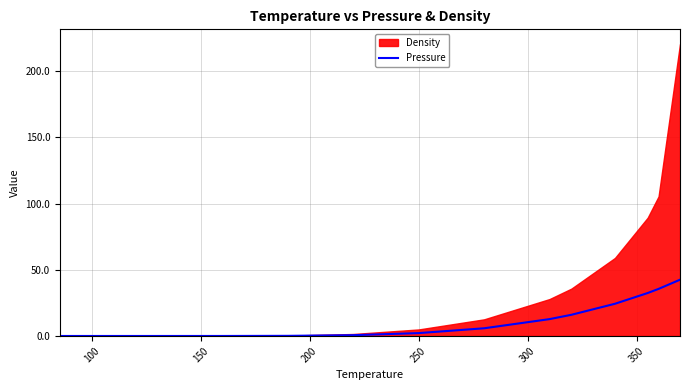

What is the value of the 8th point from the left?

5.8